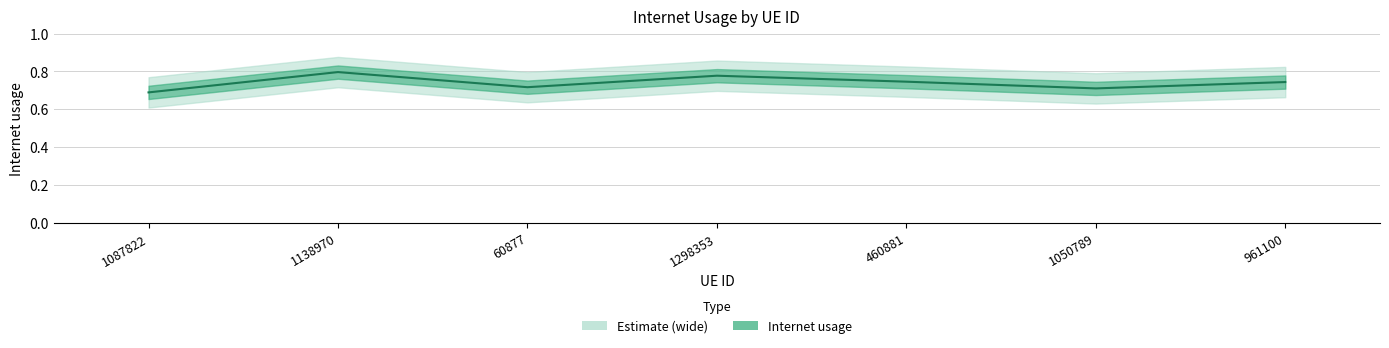

What value does the data have at 961100?

0.7